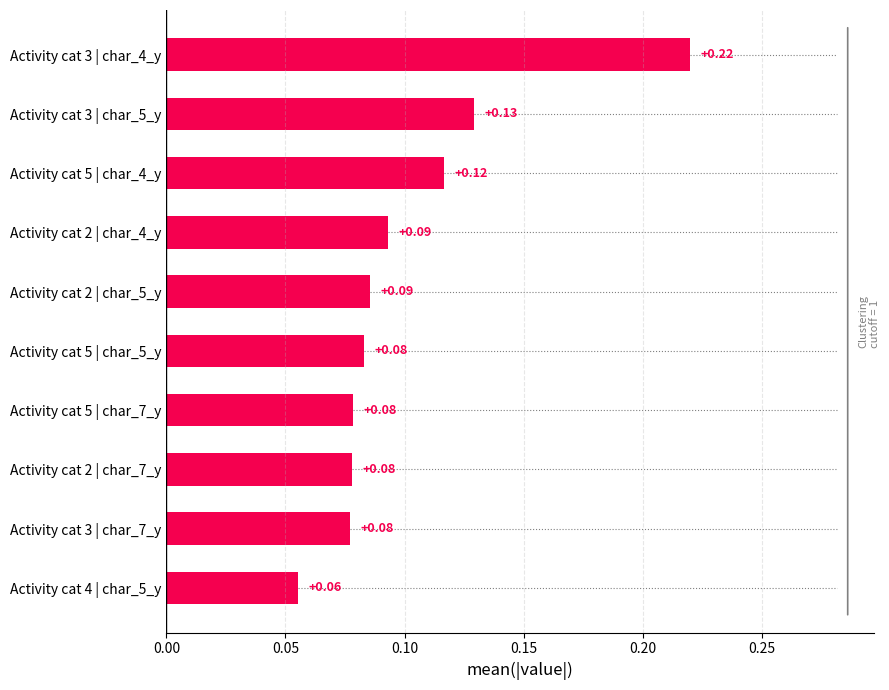

What is the sum of all values?

1.0